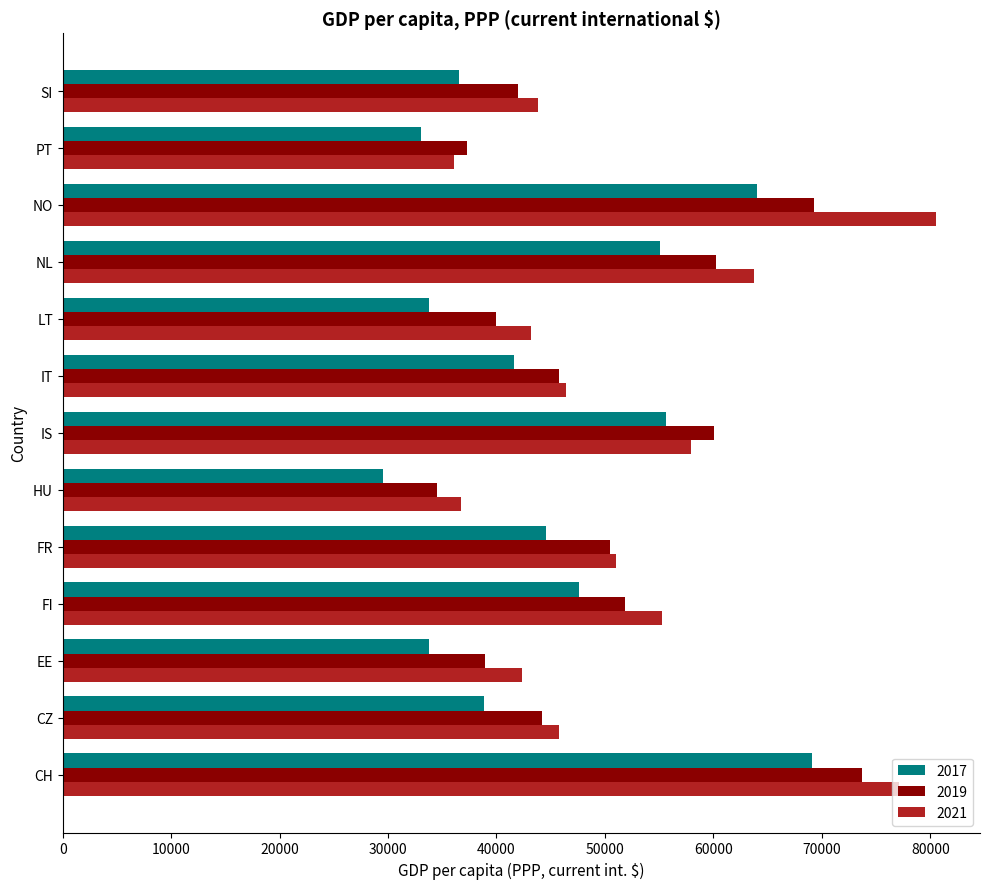

Which series changed the most between FI and LT?

2017